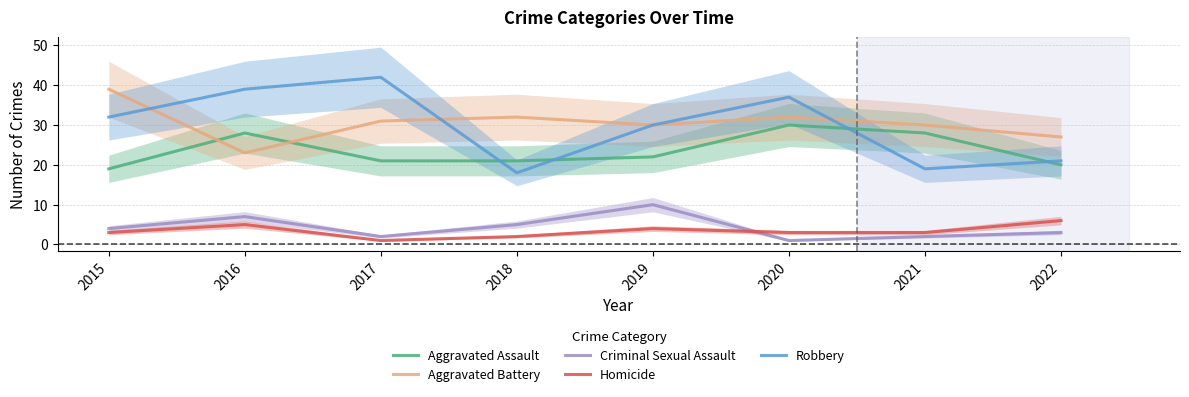

The value of Robbery at 2020 is 13. True or false?

False